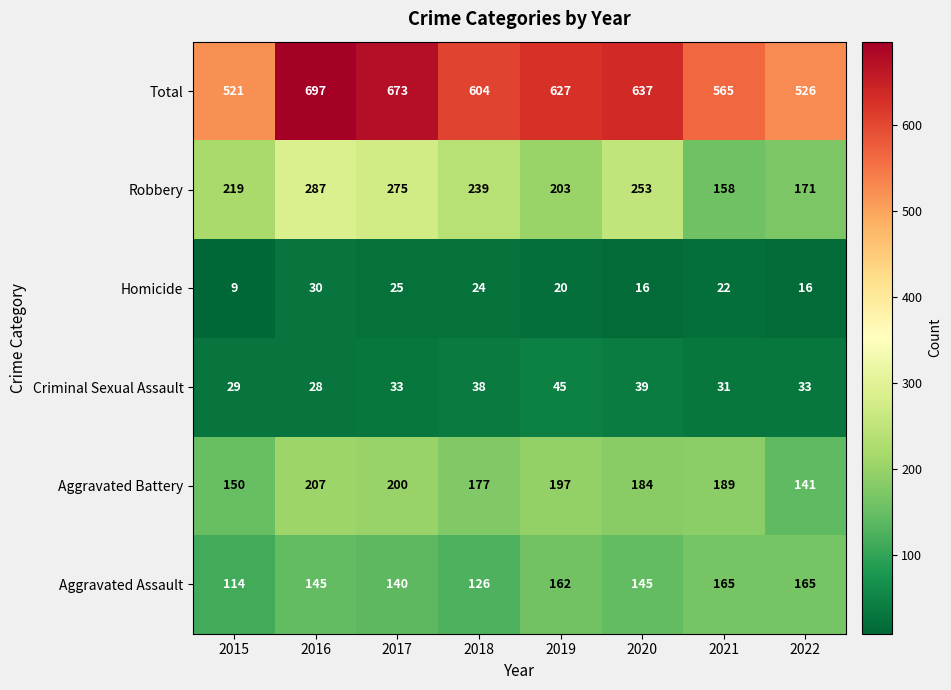

Which series changed the most between 2019 and 2022?

Total